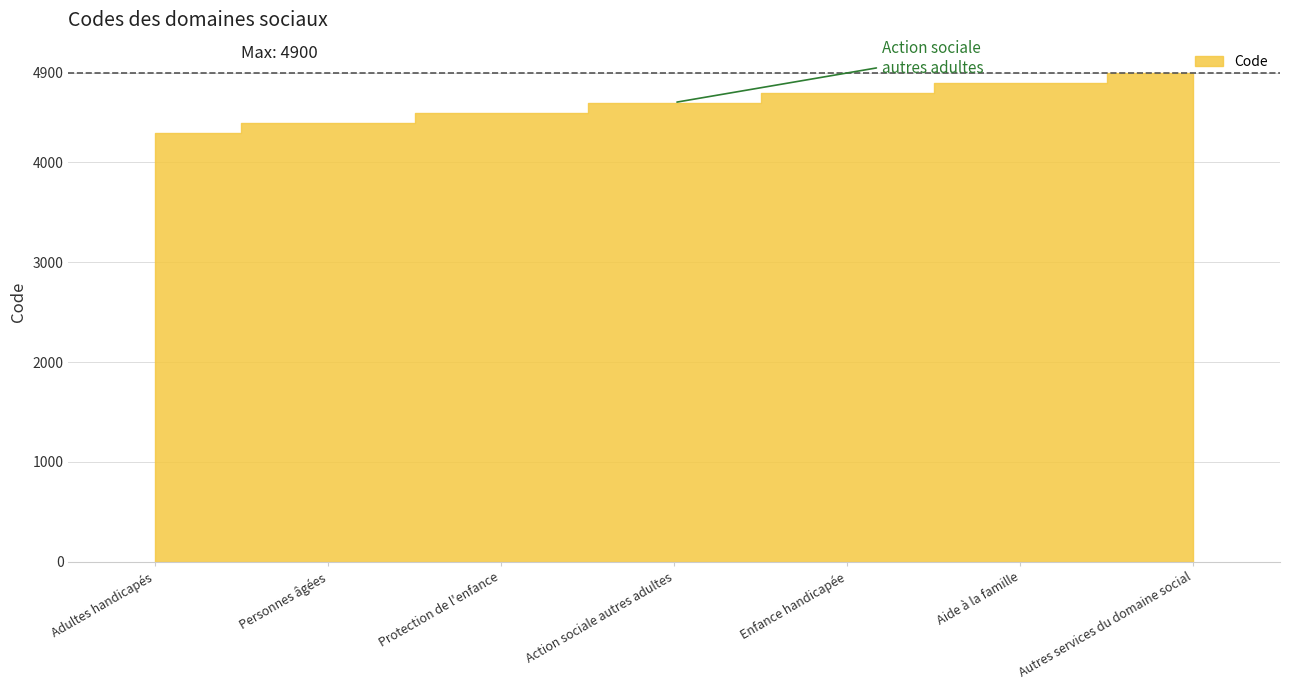

At which category does the chart reach its peak across all series?

Autres services du domaine social